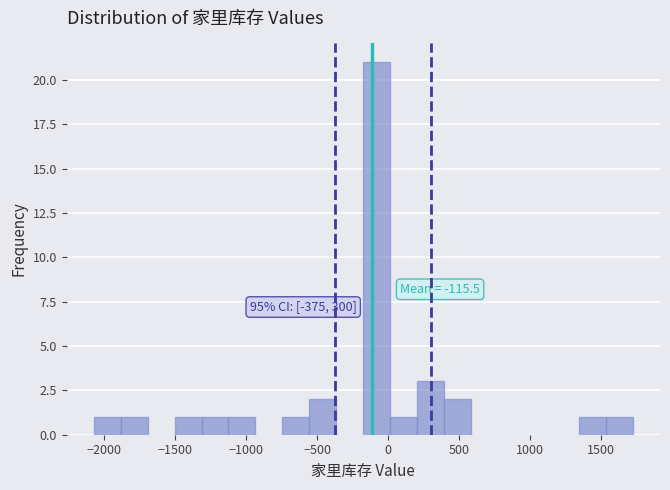

Read against the x-axis, roughly where is the centre of the tallest bar?

-100